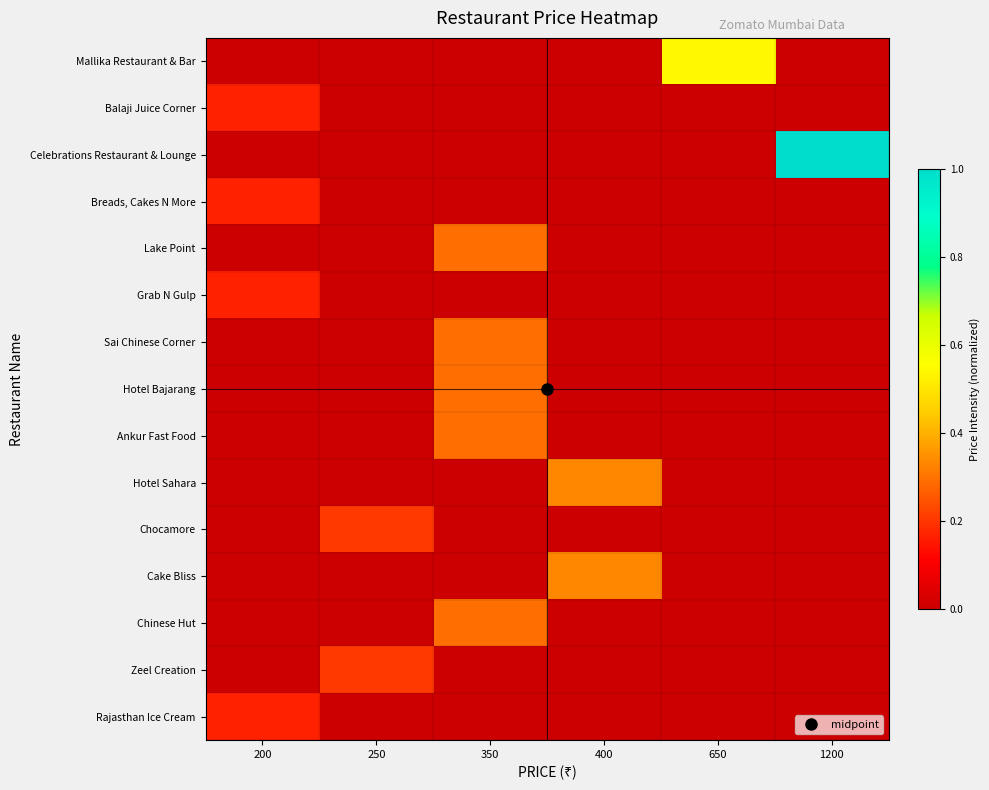

Reading right to left, transcribe all the data shown in this chart.

Mallika Restaurant & Bar: 1200=0.0	650=0.5	400=0.0	350=0.0	250=0.0	200=0.0
Balaji Juice Corner: 1200=0.0	650=0.0	400=0.0	350=0.0	250=0.0	200=0.2
Celebrations Restaurant & Lounge: 1200=1.0	650=0.0	400=0.0	350=0.0	250=0.0	200=0.0
Breads, Cakes N More: 1200=0.0	650=0.0	400=0.0	350=0.0	250=0.0	200=0.2
Lake Point: 1200=0.0	650=0.0	400=0.0	350=0.3	250=0.0	200=0.0
Grab N Gulp: 1200=0.0	650=0.0	400=0.0	350=0.0	250=0.0	200=0.2
Sai Chinese Corner: 1200=0.0	650=0.0	400=0.0	350=0.3	250=0.0	200=0.0
Hotel Bajarang: 1200=0.0	650=0.0	400=0.0	350=0.3	250=0.0	200=0.0
Ankur Fast Food: 1200=0.0	650=0.0	400=0.0	350=0.3	250=0.0	200=0.0
Hotel Sahara: 1200=0.0	650=0.0	400=0.3	350=0.0	250=0.0	200=0.0
Chocamore: 1200=0.0	650=0.0	400=0.0	350=0.0	250=0.2	200=0.0
Cake Bliss: 1200=0.0	650=0.0	400=0.3	350=0.0	250=0.0	200=0.0
Chinese Hut: 1200=0.0	650=0.0	400=0.0	350=0.3	250=0.0	200=0.0
Zeel Creation: 1200=0.0	650=0.0	400=0.0	350=0.0	250=0.2	200=0.0
Rajasthan Ice Cream: 1200=0.0	650=0.0	400=0.0	350=0.0	250=0.0	200=0.2